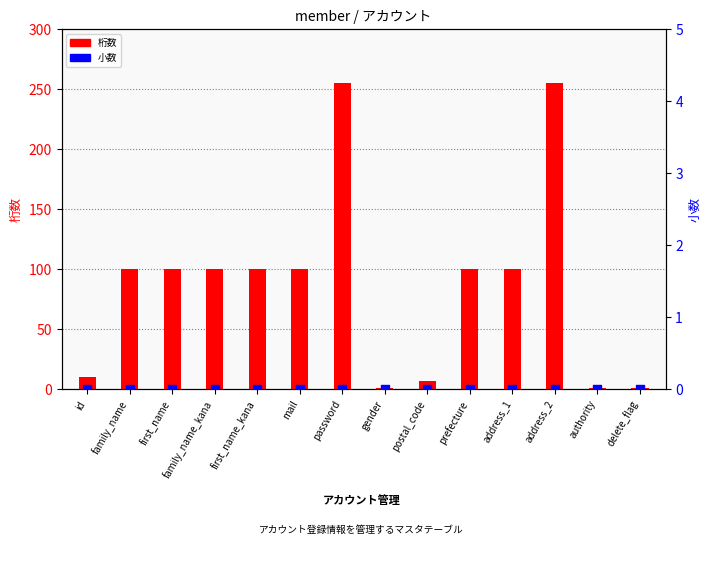

At which category is the sum across all series the highest?

password